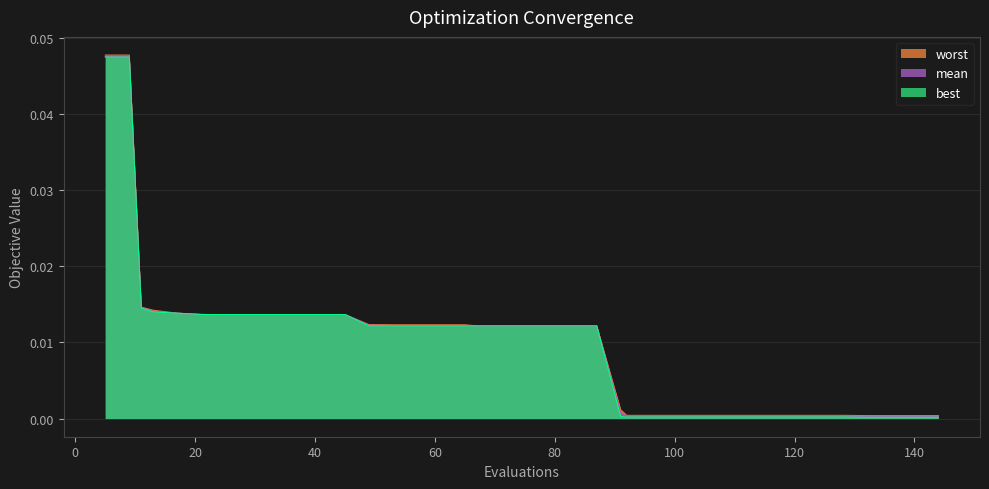

Rank the categories by best value from highest to lowest.

5, 9, 11, 13, 17, 21, 23, 25, 29, 33, 37, 41, 45, 36, 49, 67, 71, 75, 79, 83, 87, 53, 57, 61, 65, 91, 92, 96, 100, 104, 108, 112, 116, 120, 124, 128, 132, 136, 140, 144